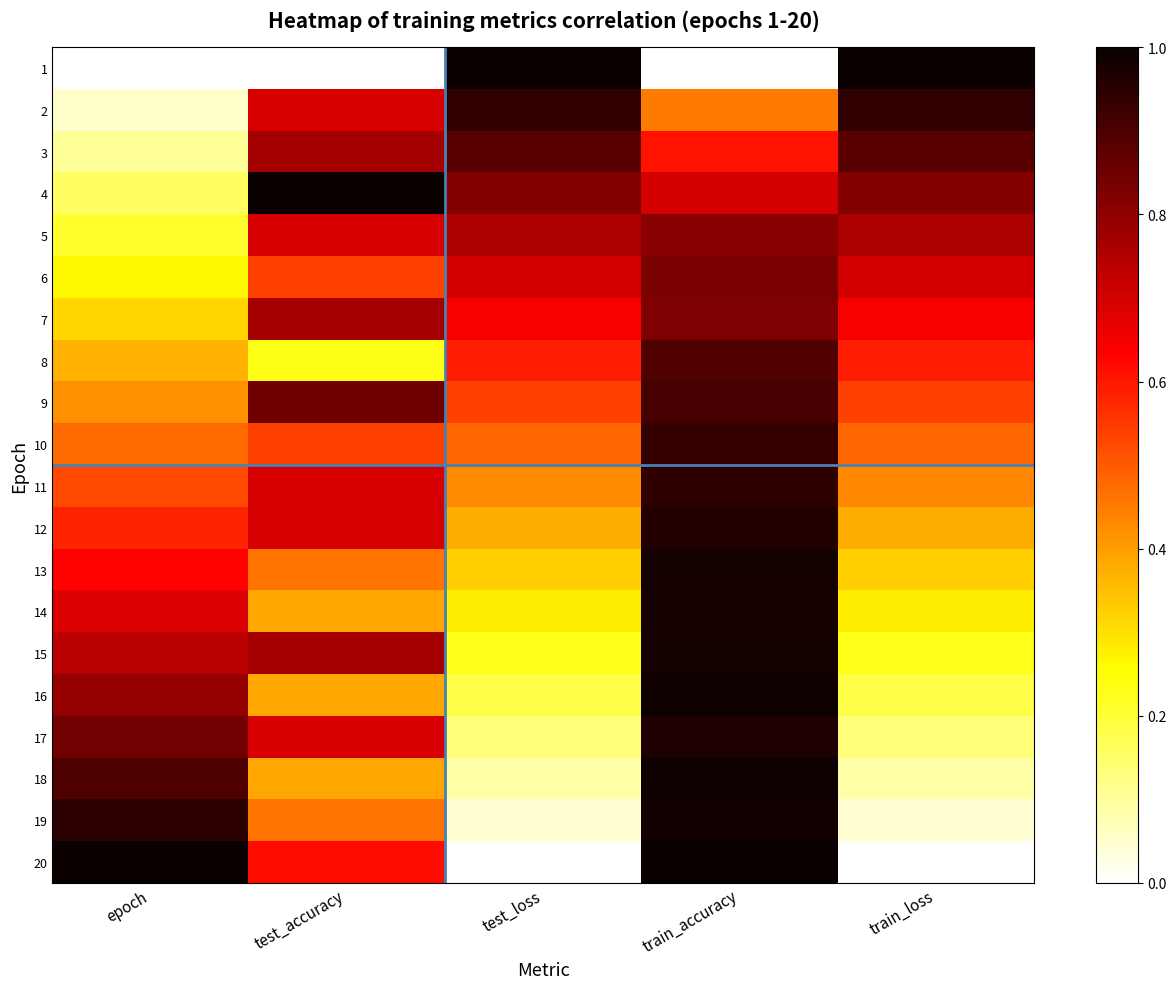

What is the total value across all series at train_accuracy?

16.7